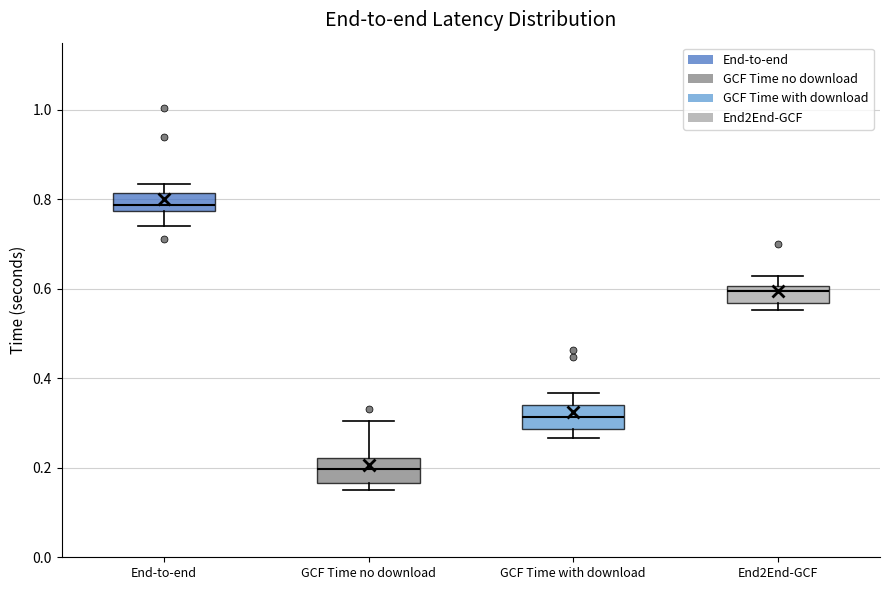

Which box has the lowest median line?

GCF Time no download